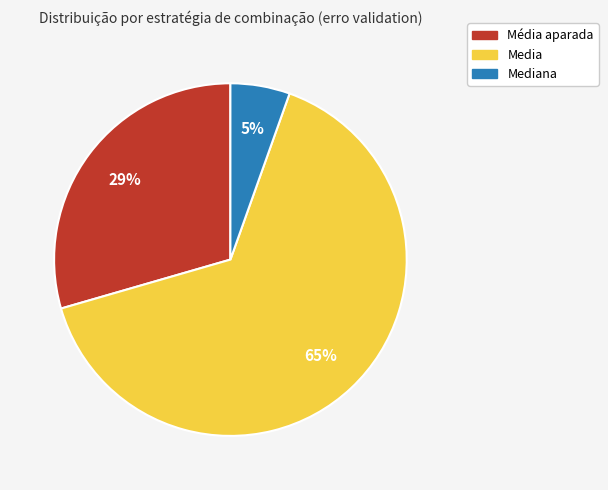

How many segments does this pie chart have?

3